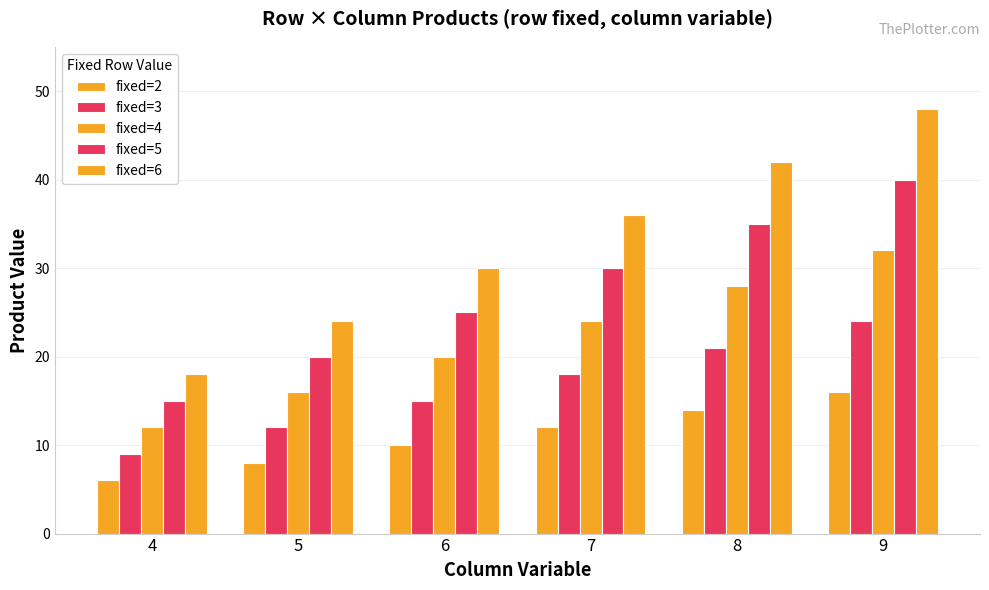

How many series are shown in this chart?

5